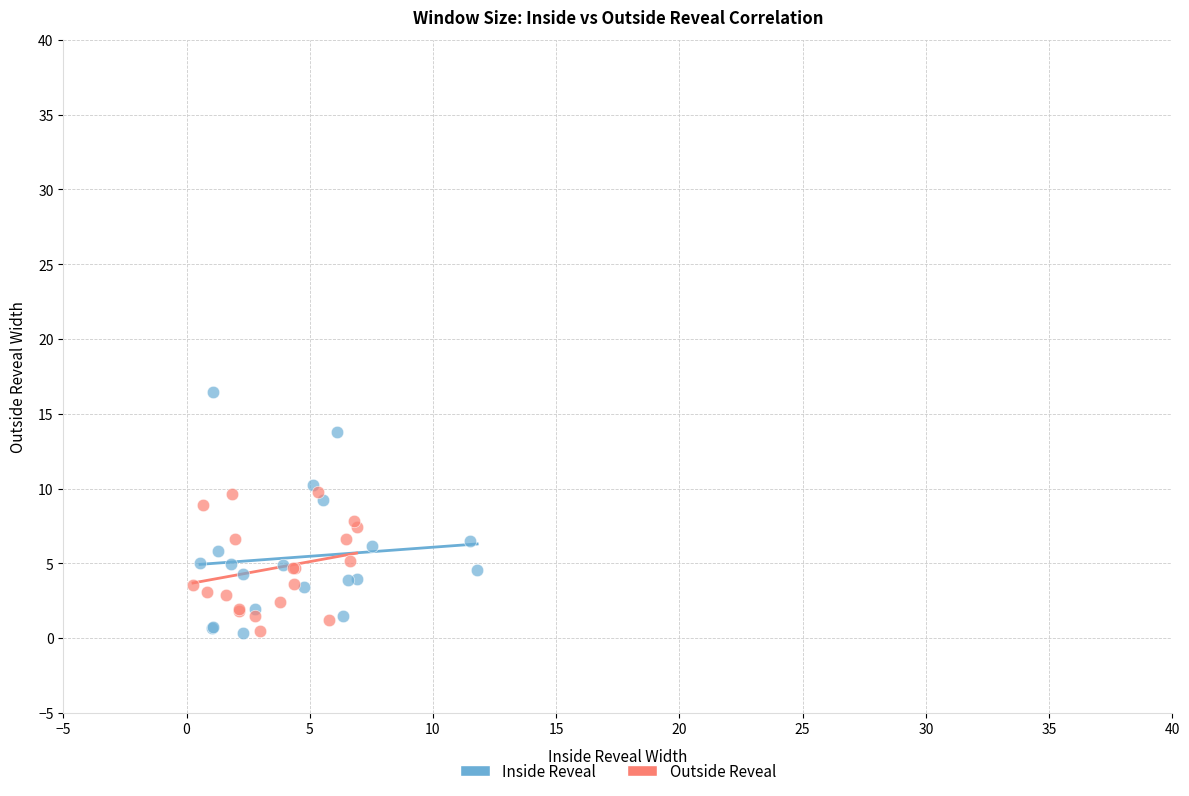

Which series reaches the maximum Y coordinate?

Inside Reveal